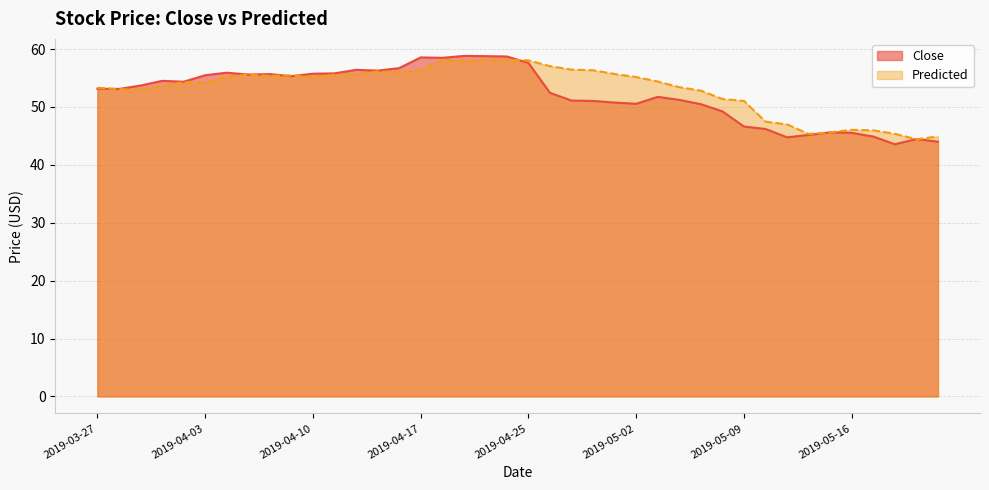

Count the number of categories in the chart.

40